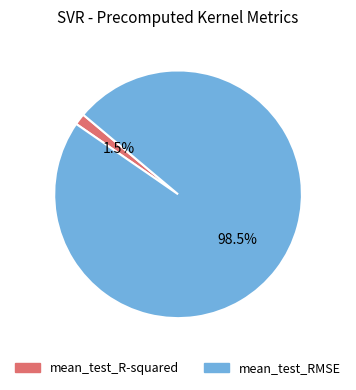

How many slices are in this pie chart?

2